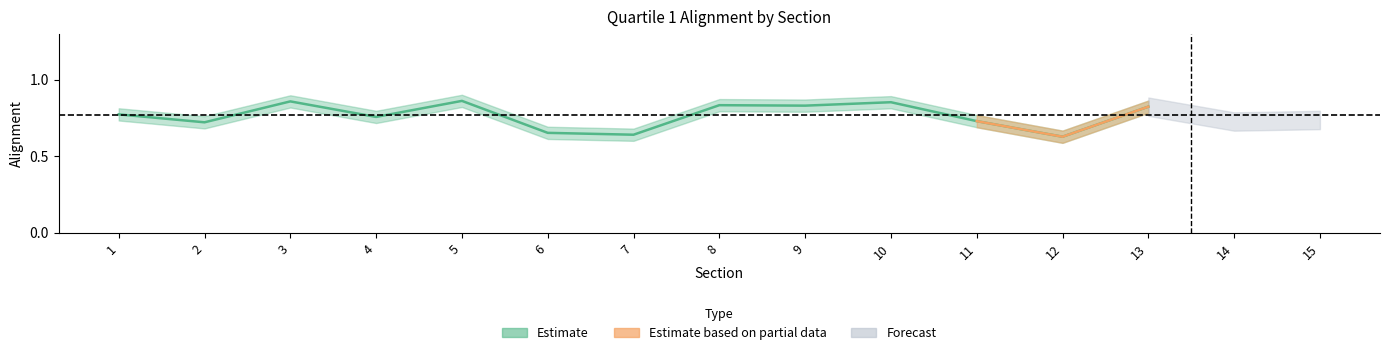

How many values are between 0 and 1?

13